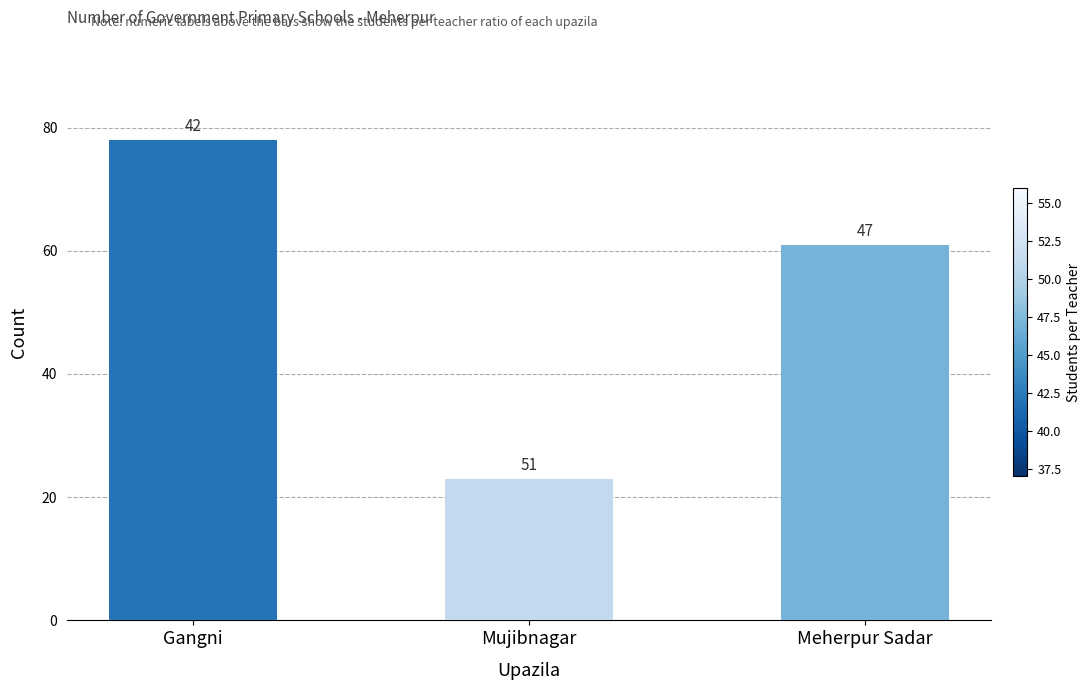

Reading left to right, what are all the values shown in this chart?

78	23	61